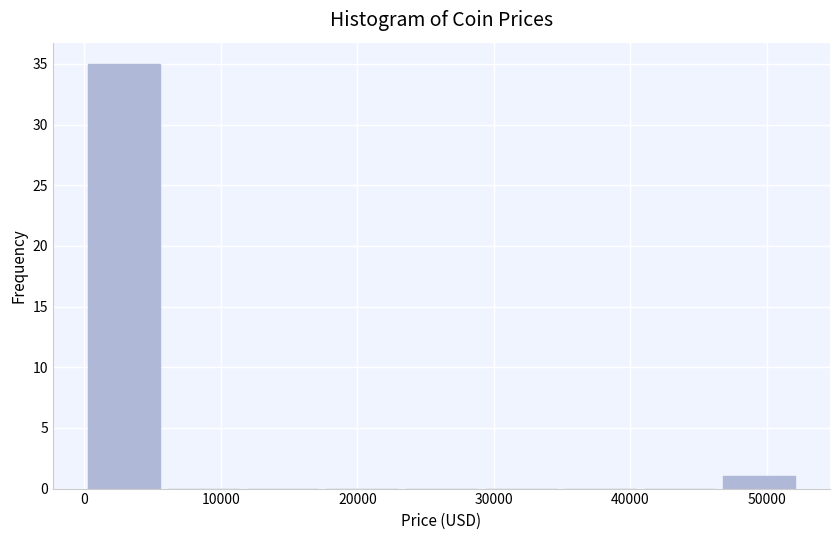

Reading left to right, list every bar in this chart as the range it spans on the x-axis followed by its height. Neither the bar edges nor the heights are printed on the chart, so give them approximately, as read against the axes.

0 to 6000: 35
6000 to 12000: 0
12000 to 17000: 0
17000 to 23000: 0
23000 to 29000: 0
29000 to 35000: 0
35000 to 41000: 0
41000 to 47000: 0
47000 to 52000: 1